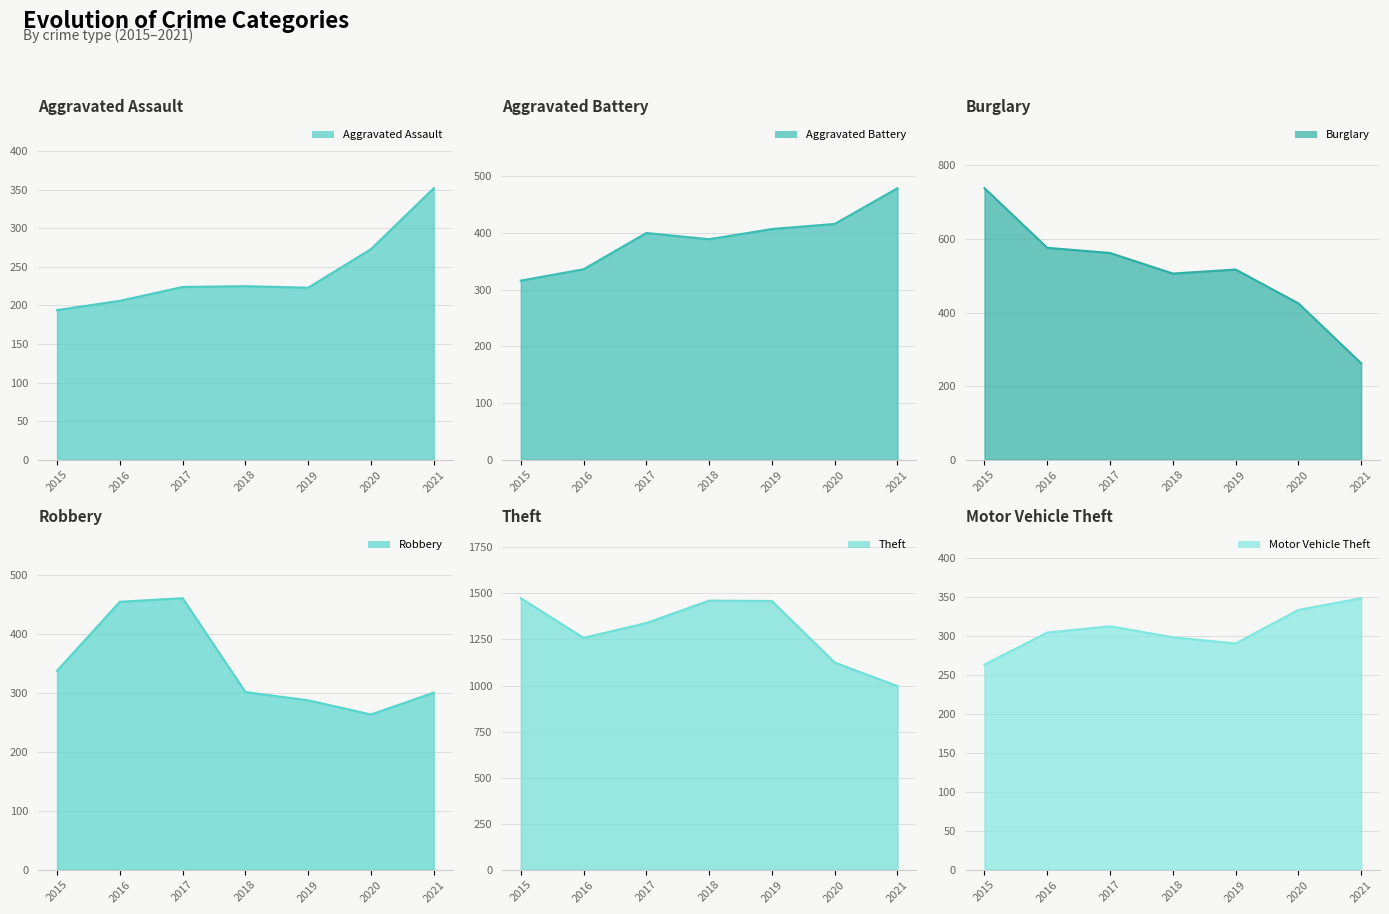

What is the difference between the second highest and second lowest values in the Aggravated Battery_line series?

80